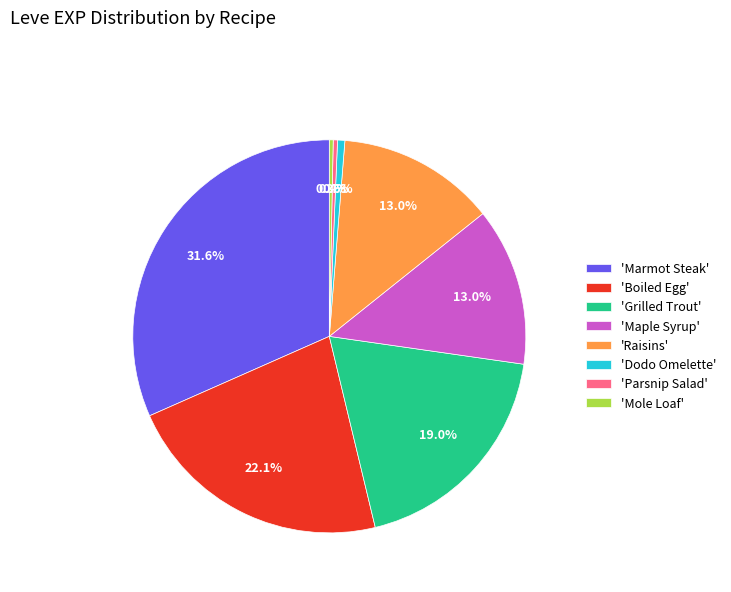

Between 'Raisins' and 'Mole Loaf', which is larger?

'Raisins'